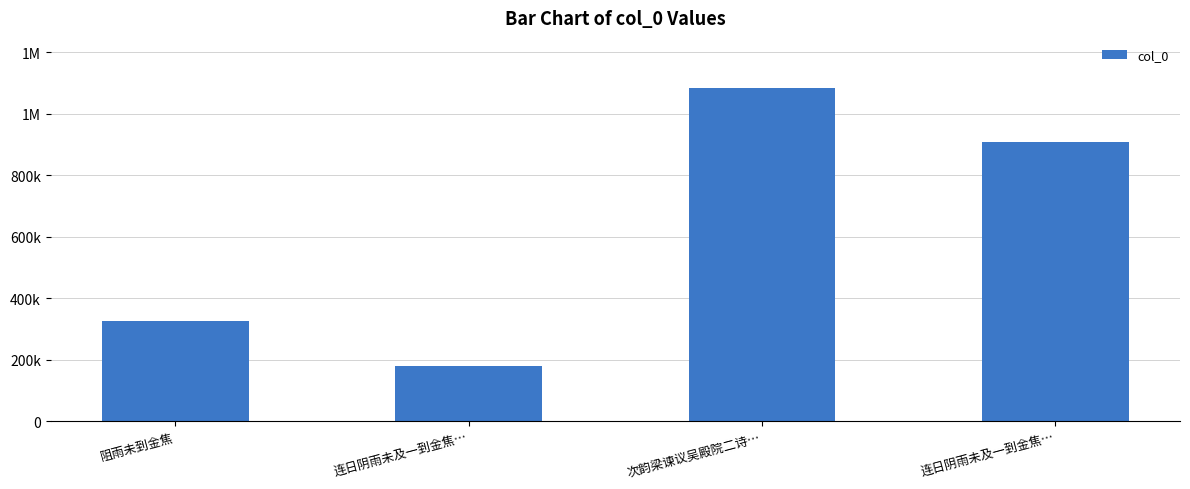

What is the change in value from 连日阴雨未及一到金焦… to 连日阴雨未及一到金焦…?

+727969